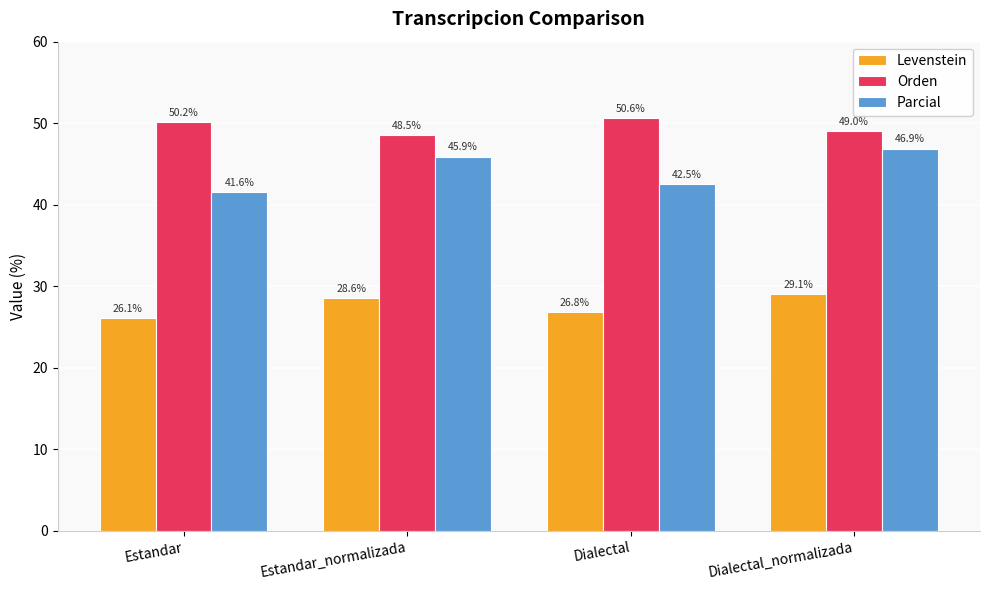

At which label does Parcial reach its peak?

Dialectal_normalizada